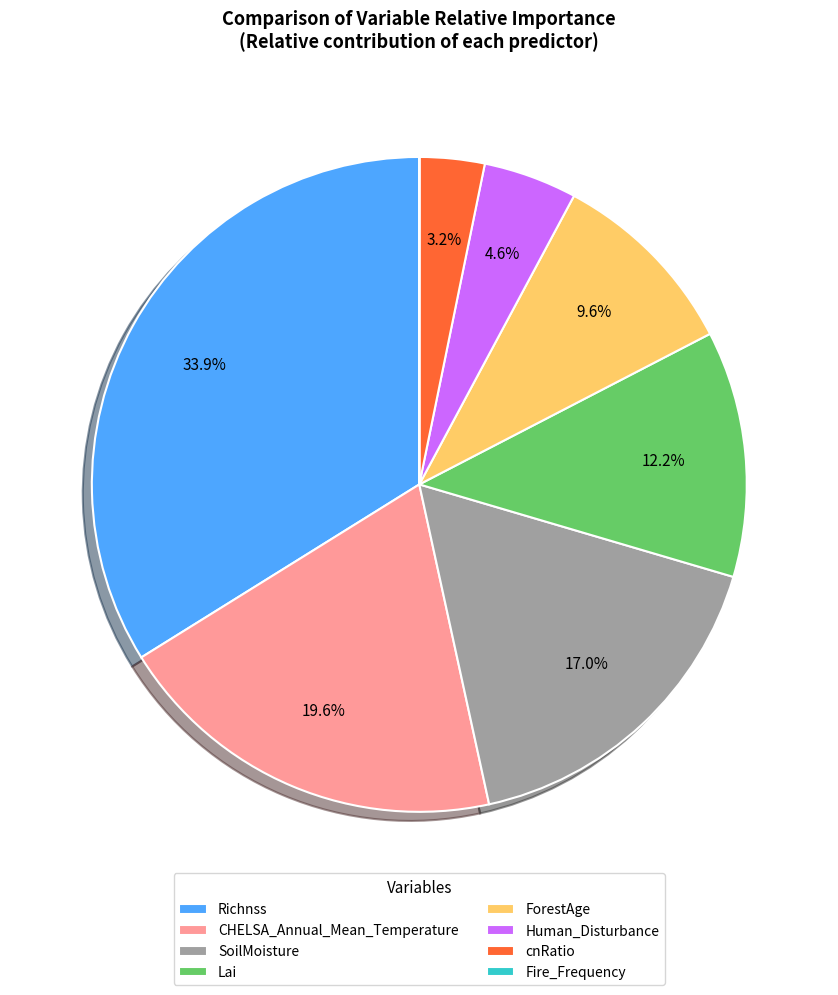

Which slice is the largest?

Richnss